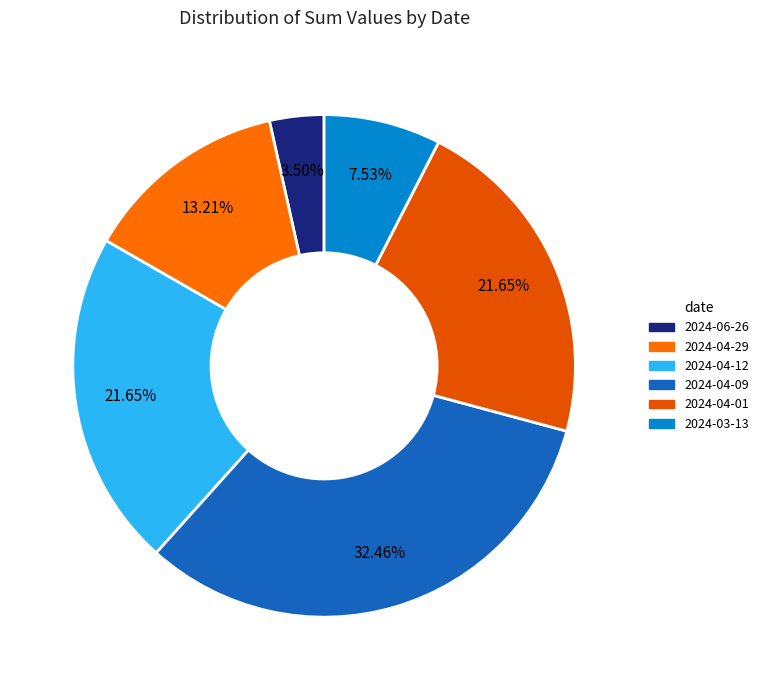

Does 2024-03-13 represent more than half of the total?

No